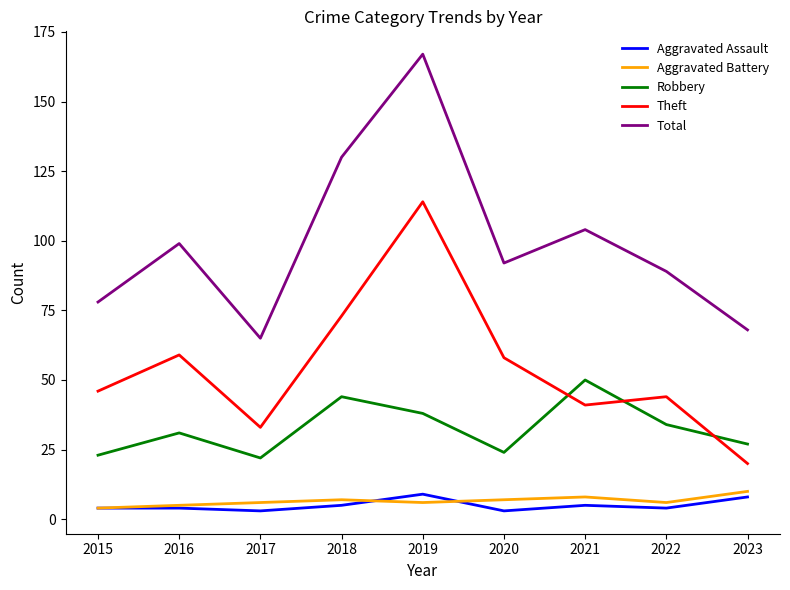

True or false: Aggravated Assault and Robbery cross at least once.

False